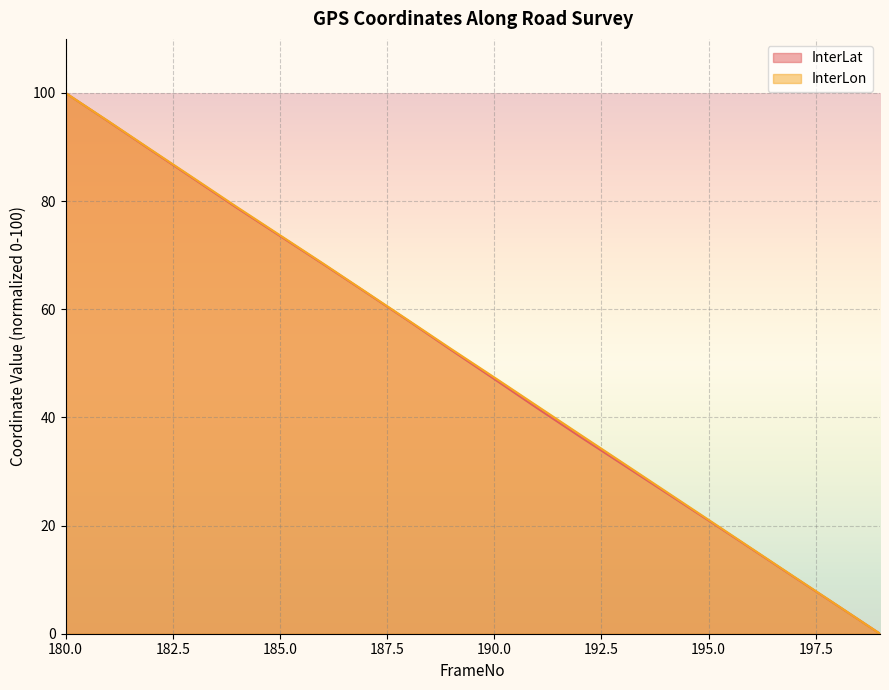

What is the maximum value for InterLon?

100.0